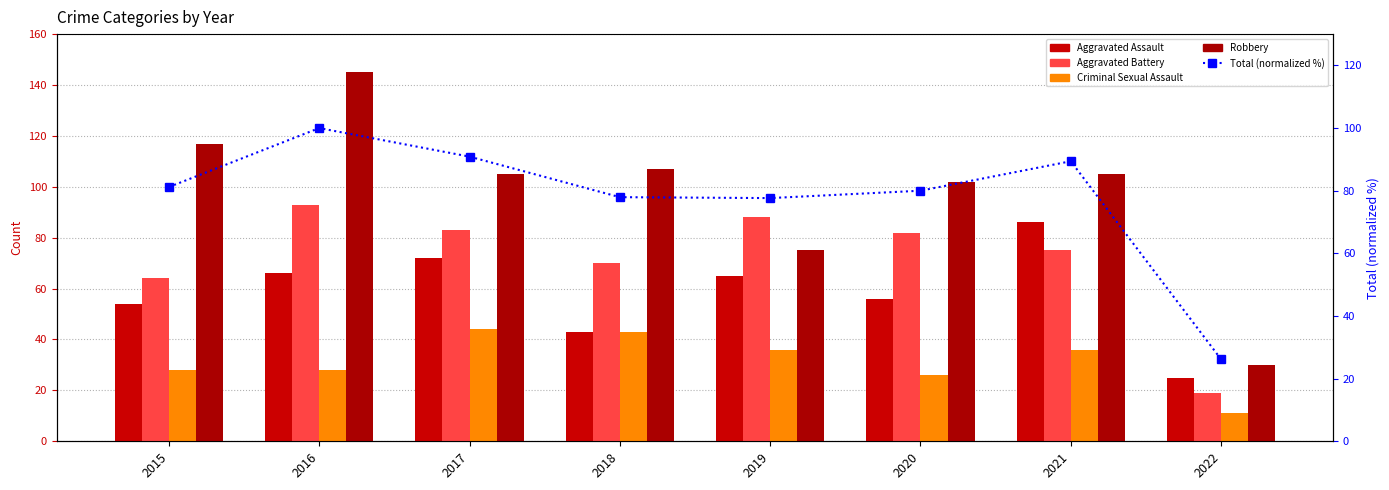

List the series in order of their peak value, highest first.

Robbery, Total (normalized %), Aggravated Battery, Aggravated Assault, Criminal Sexual Assault